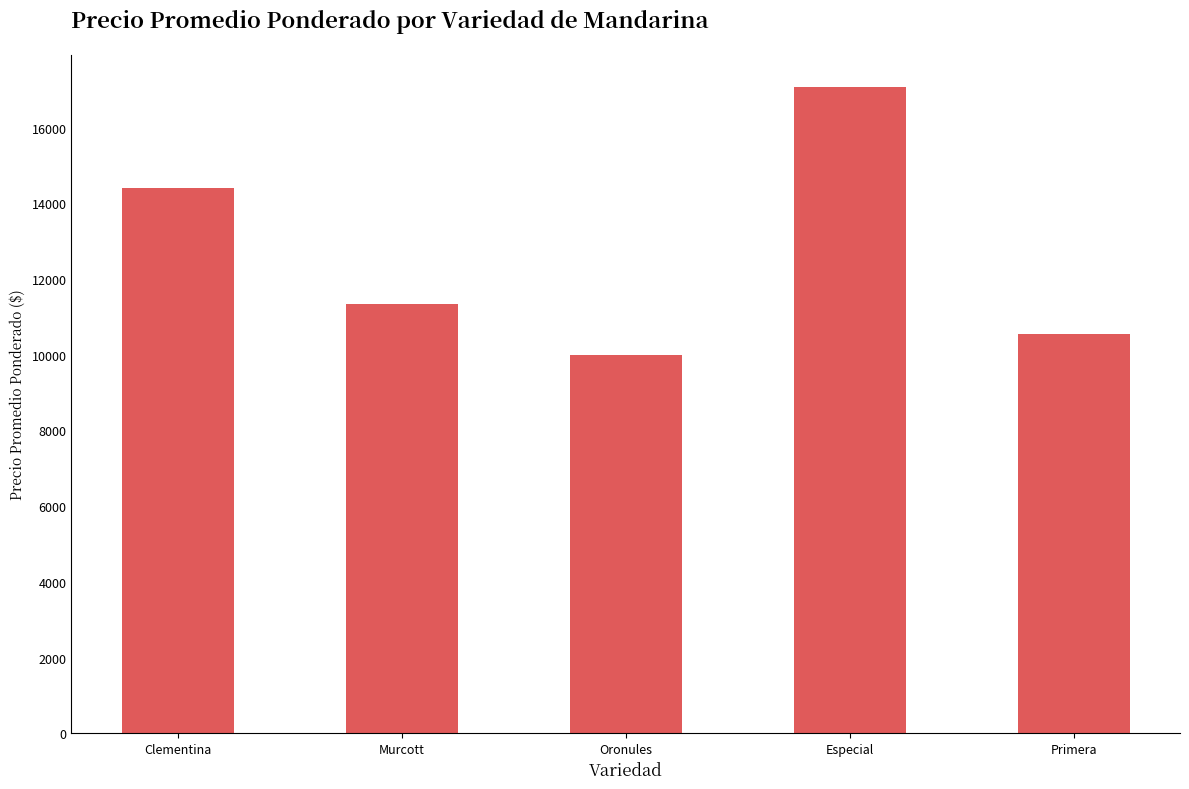

Reading left to right, extract all data points from this chart.

Clementina=14406	Murcott=11351	Oronules=10000	Especial=17069	Primera=10547